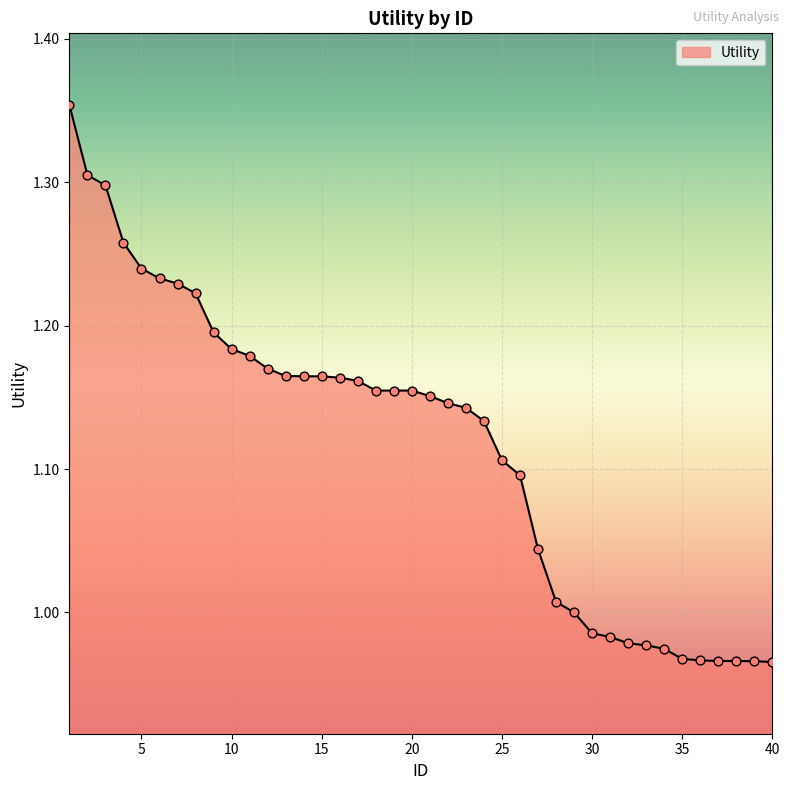

What is the difference between the maximum and minimum values?

0.4